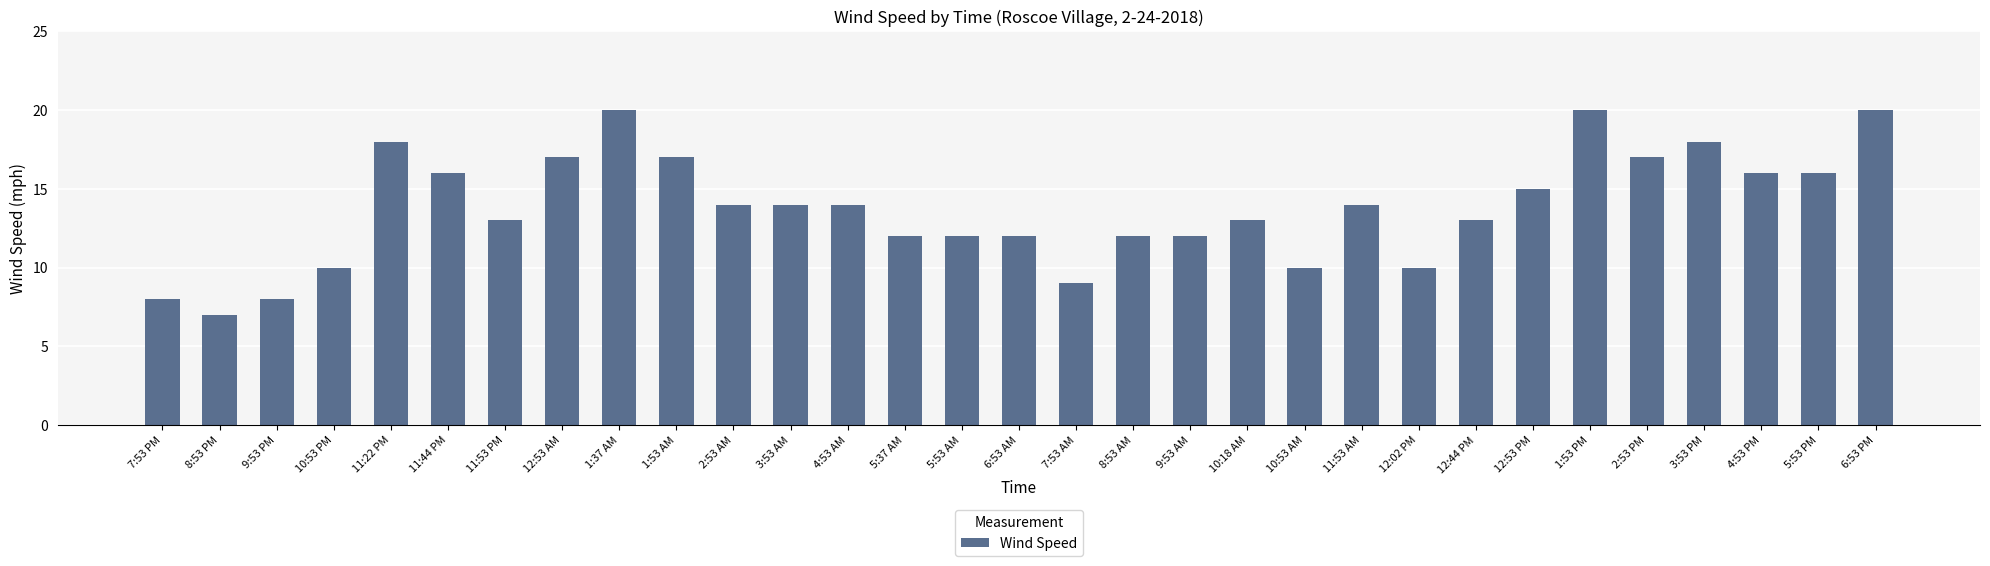

What is the change in value from 11:53 PM to 11:53 AM?

+1